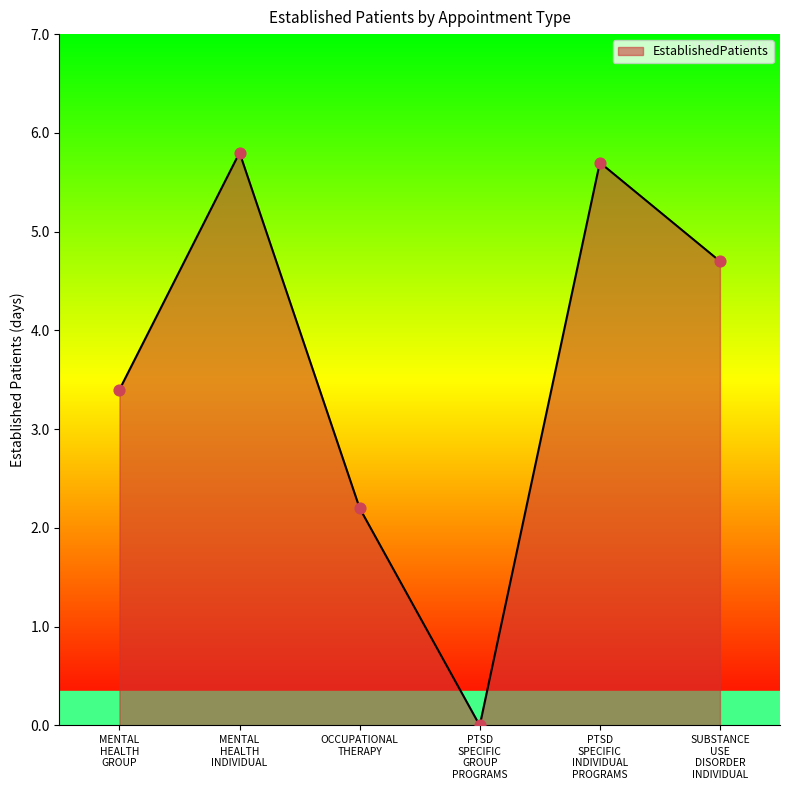

What is the difference between the maximum and minimum values?

5.8